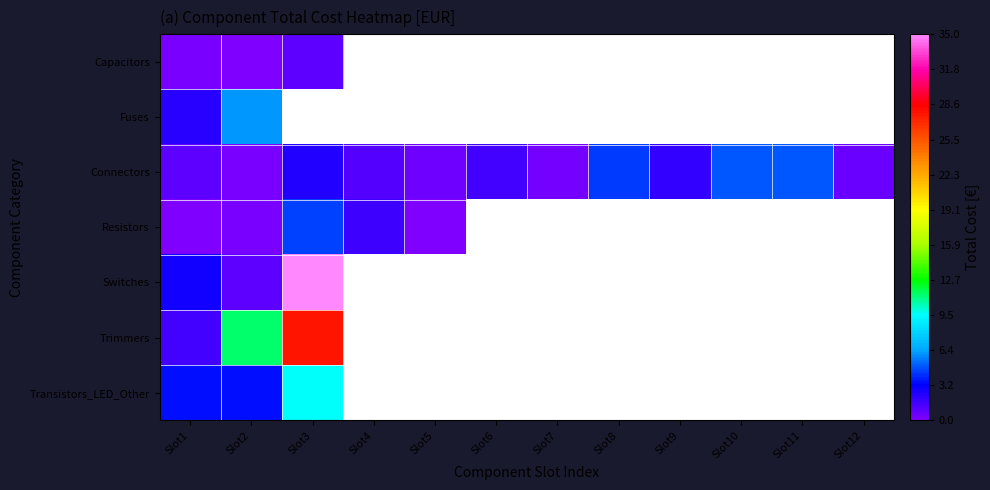

At how many categories does at least one series exceed 29?

1